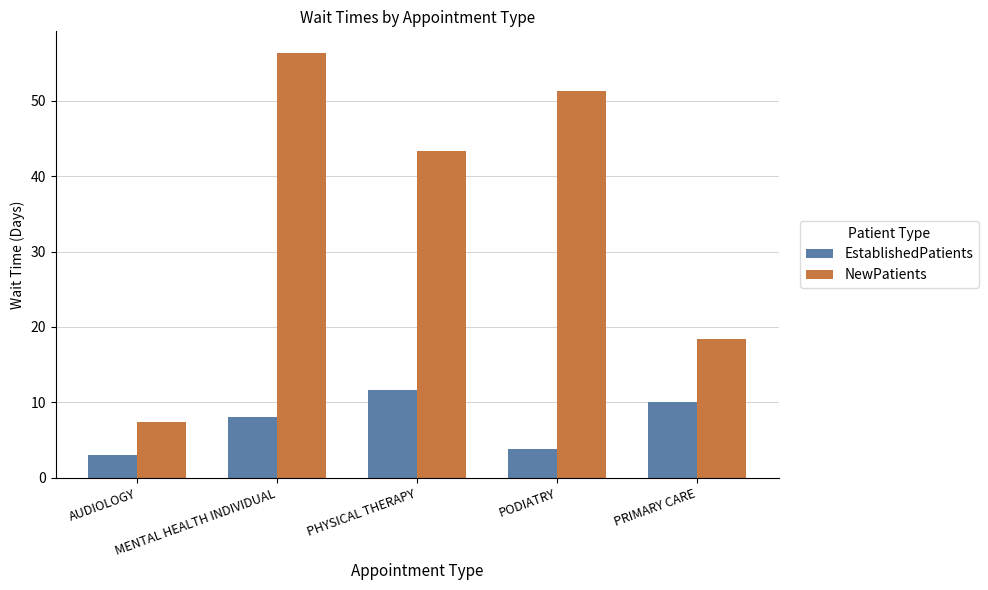

What is the total value across all series at PODIATRY?

55.1